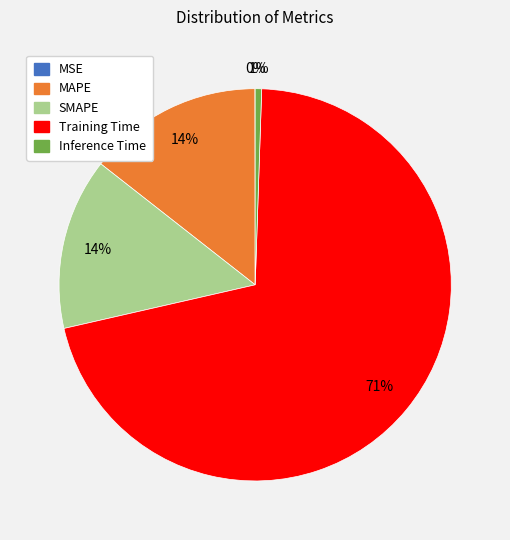

Is there a majority slice in this chart?

Yes